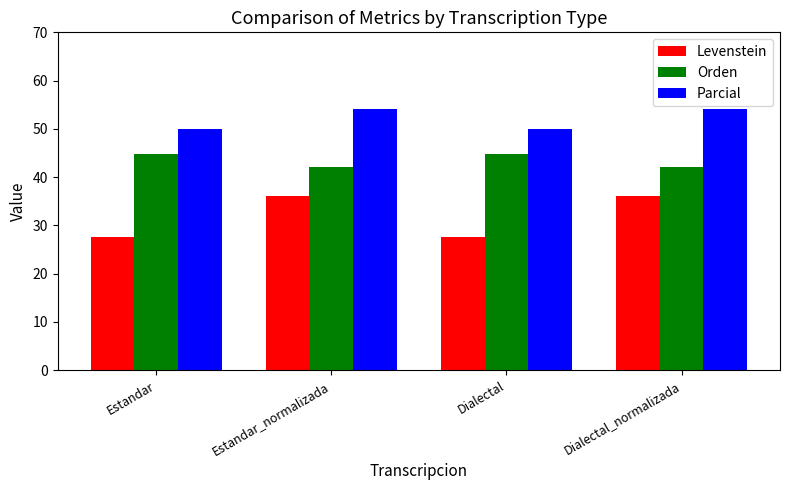

Where does the Levenstein series first go above 36?

Estandar_normalizada